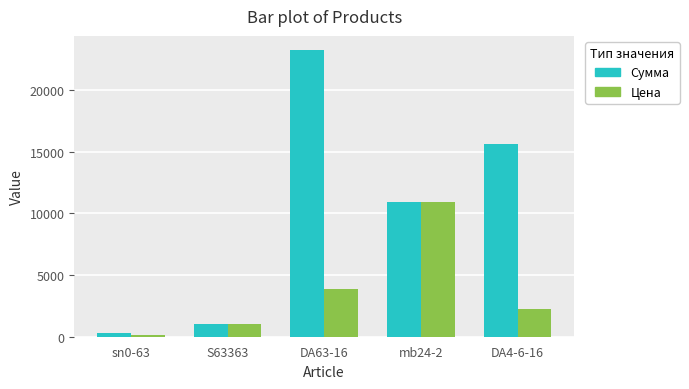

How many groups of bars are there?

5